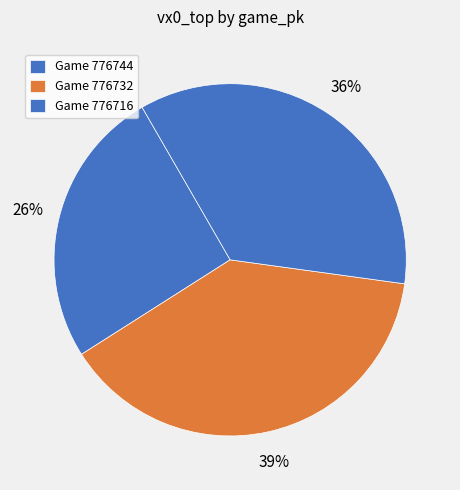

Count the number of slices in the pie.

3